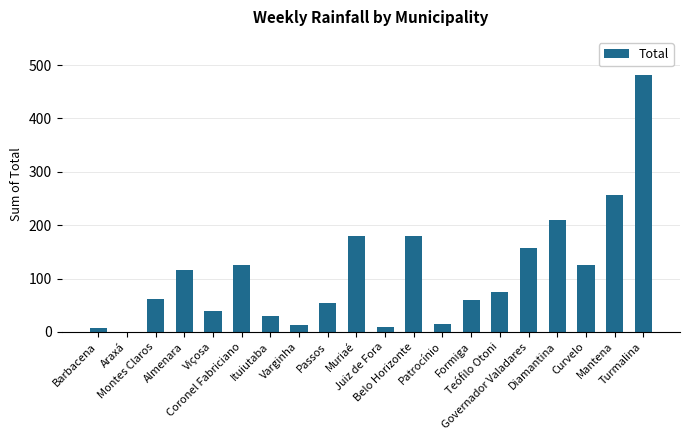

Which has a higher value, Formiga or Montes Claros?

Montes Claros